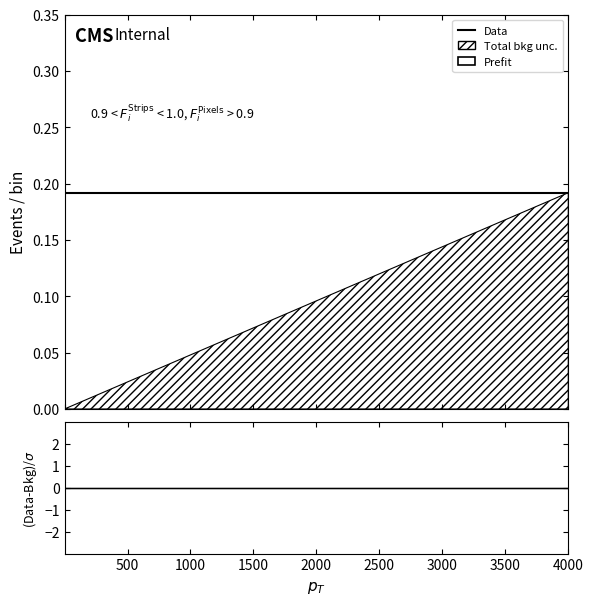

Reading left to right, transcribe all the data shown in this chart.

0.0	0.0	0.0	0.0	0.0	0.1	0.1	0.1	0.1	0.1	0.1	0.1	0.1	0.1	0.1	0.2	0.2	0.2	0.2	0.2